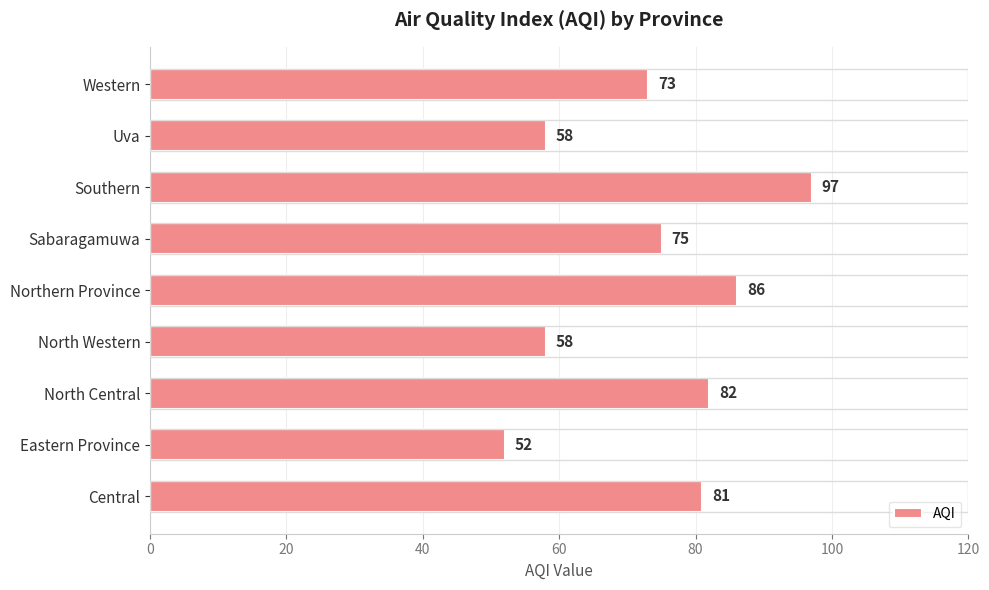

What is the greatest value displayed?

97